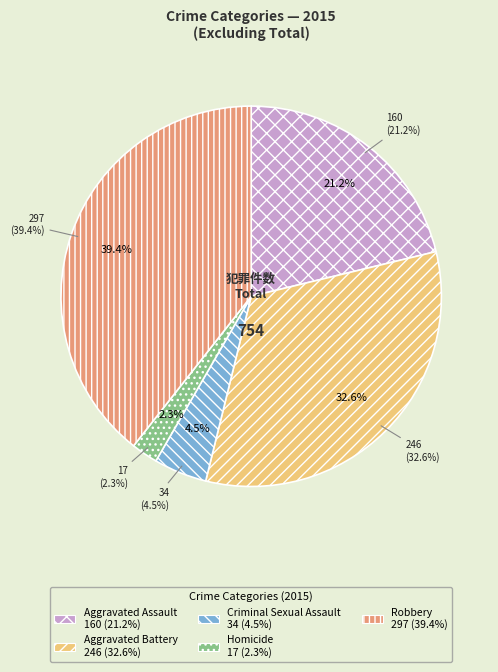

What is the change in value from Criminal Sexual Assault to Robbery?

+263